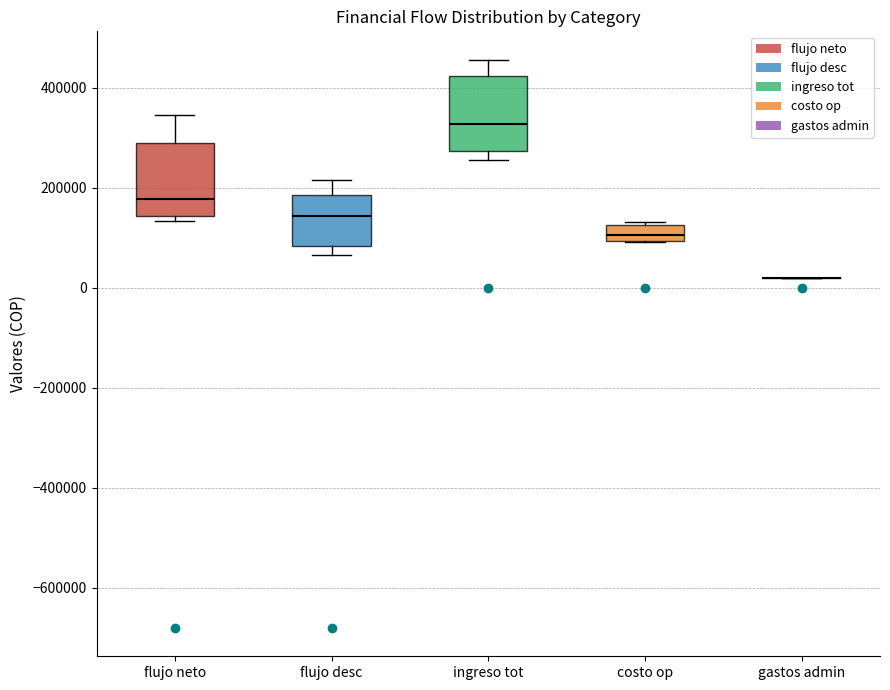

Reading left to right, transcribe this box plot: for each box, give where its median line is, the range the box spans, and where its two whiskers end, as read against the y-axis. The values are not printed on the chart, so give them approximately, as read against the axis.

flujo neto: median 180000, box 140000 to 280000, whiskers 140000 (just below the box's lower edge) to 340000
flujo desc: median 140000, box 80000 to 180000, whiskers 60000 to 220000
ingreso tot: median 320000, box 280000 to 420000, whiskers 260000 to 460000
costo op: median 100000 (inside the box), box 100000 to 120000, whiskers 100000 to 140000
gastos admin: box collapsed to a line at 20000, whiskers 20000 to 20000